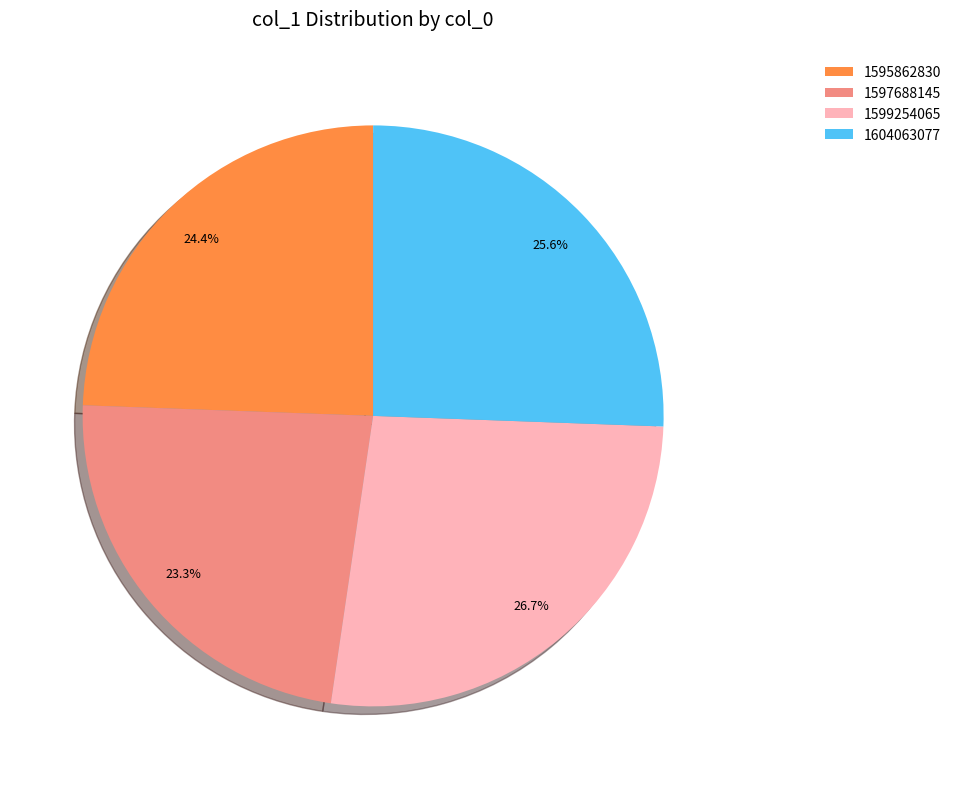

Between 1604063077 and 1599254065, which is larger?

1599254065